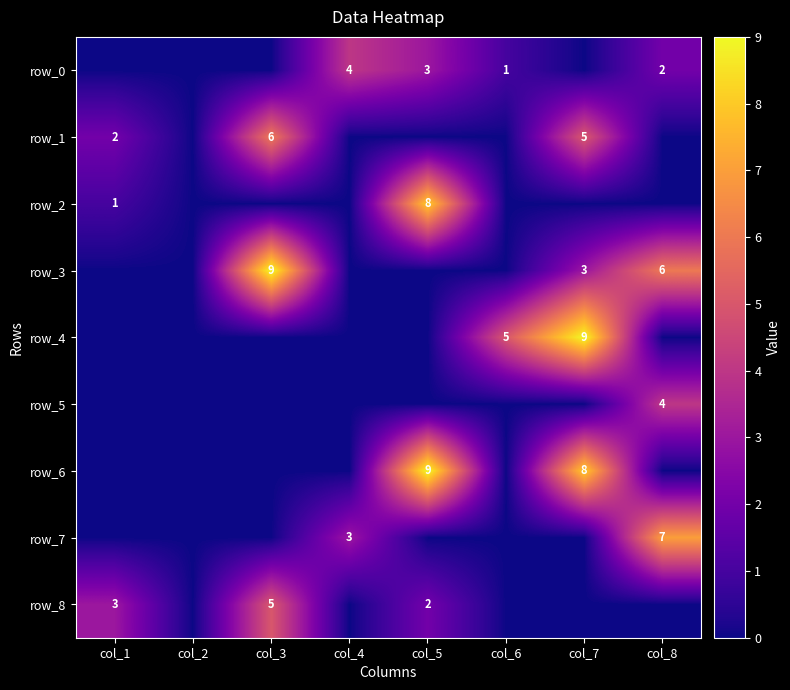

At which label does row_4 reach its minimum?

col_1